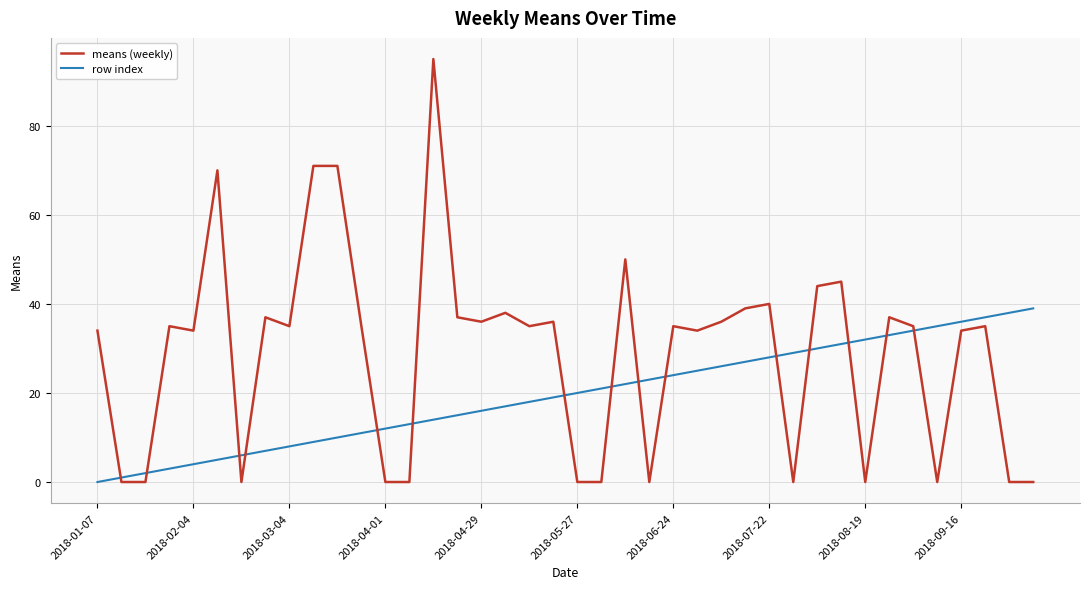

Which series has the largest total across all categories?

means (weekly)